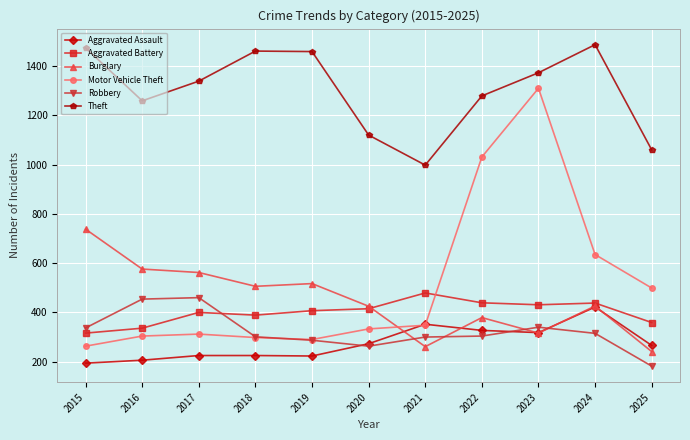

True or false: Robbery and Motor Vehicle Theft cross at least once.

True